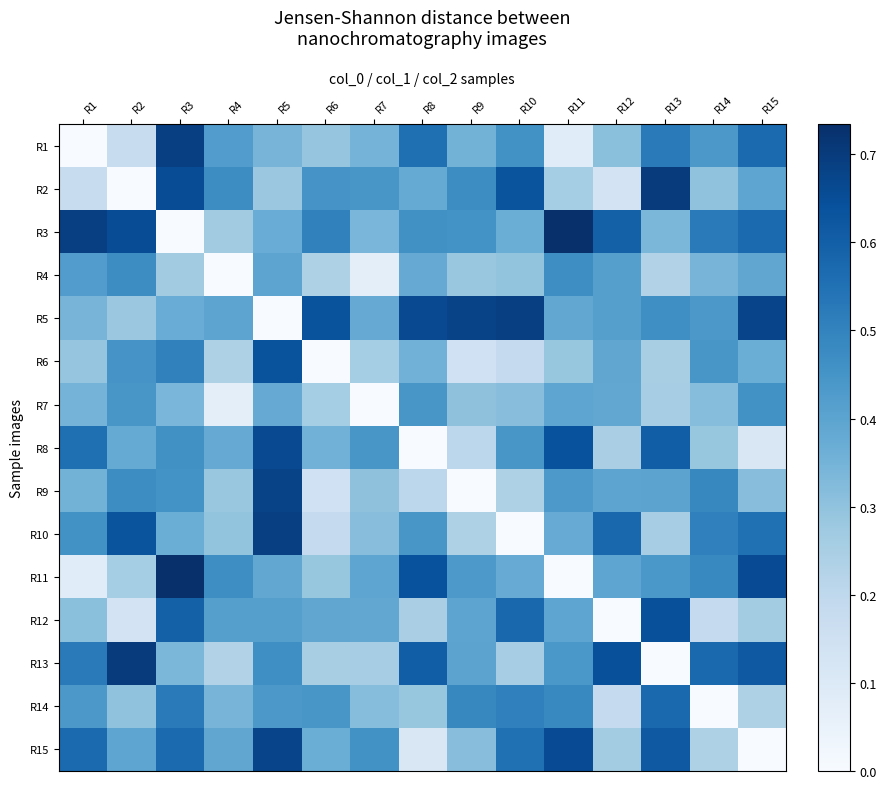

Reading left to right, transcribe all the data shown in this chart.

R1: R1=0.0	R2=0.2	R3=0.7	R4=0.4	R5=0.3	R6=0.3	R7=0.3	R8=0.6	R9=0.4	R10=0.5	R11=0.1	R12=0.3	R13=0.5	R14=0.4	R15=0.6
R2: R1=0.2	R2=0.0	R3=0.7	R4=0.5	R5=0.3	R6=0.4	R7=0.4	R8=0.4	R9=0.5	R10=0.6	R11=0.3	R12=0.1	R13=0.7	R14=0.3	R15=0.4
R3: R1=0.7	R2=0.7	R3=0.0	R4=0.3	R5=0.4	R6=0.5	R7=0.3	R8=0.5	R9=0.5	R10=0.4	R11=0.7	R12=0.6	R13=0.3	R14=0.5	R15=0.6
R4: R1=0.4	R2=0.5	R3=0.3	R4=0.0	R5=0.4	R6=0.2	R7=0.1	R8=0.4	R9=0.3	R10=0.3	R11=0.5	R12=0.4	R13=0.2	R14=0.3	R15=0.4
R5: R1=0.3	R2=0.3	R3=0.4	R4=0.4	R5=0.0	R6=0.6	R7=0.4	R8=0.7	R9=0.7	R10=0.7	R11=0.4	R12=0.4	R13=0.5	R14=0.4	R15=0.7
R6: R1=0.3	R2=0.4	R3=0.5	R4=0.2	R5=0.6	R6=0.0	R7=0.3	R8=0.4	R9=0.1	R10=0.2	R11=0.3	R12=0.4	R13=0.3	R14=0.4	R15=0.4
R7: R1=0.3	R2=0.4	R3=0.3	R4=0.1	R5=0.4	R6=0.3	R7=0.0	R8=0.4	R9=0.3	R10=0.3	R11=0.4	R12=0.4	R13=0.3	R14=0.3	R15=0.5
R8: R1=0.6	R2=0.4	R3=0.5	R4=0.4	R5=0.7	R6=0.4	R7=0.4	R8=0.0	R9=0.2	R10=0.4	R11=0.6	R12=0.2	R13=0.6	R14=0.3	R15=0.1
R9: R1=0.4	R2=0.5	R3=0.5	R4=0.3	R5=0.7	R6=0.1	R7=0.3	R8=0.2	R9=0.0	R10=0.2	R11=0.4	R12=0.4	R13=0.4	R14=0.5	R15=0.3
R10: R1=0.5	R2=0.6	R3=0.4	R4=0.3	R5=0.7	R6=0.2	R7=0.3	R8=0.4	R9=0.2	R10=0.0	R11=0.4	R12=0.6	R13=0.3	R14=0.5	R15=0.6
R11: R1=0.1	R2=0.3	R3=0.7	R4=0.5	R5=0.4	R6=0.3	R7=0.4	R8=0.6	R9=0.4	R10=0.4	R11=0.0	R12=0.4	R13=0.4	R14=0.5	R15=0.7
R12: R1=0.3	R2=0.1	R3=0.6	R4=0.4	R5=0.4	R6=0.4	R7=0.4	R8=0.2	R9=0.4	R10=0.6	R11=0.4	R12=0.0	R13=0.6	R14=0.2	R15=0.3
R13: R1=0.5	R2=0.7	R3=0.3	R4=0.2	R5=0.5	R6=0.3	R7=0.3	R8=0.6	R9=0.4	R10=0.3	R11=0.4	R12=0.6	R13=0.0	R14=0.6	R15=0.6
R14: R1=0.4	R2=0.3	R3=0.5	R4=0.3	R5=0.4	R6=0.4	R7=0.3	R8=0.3	R9=0.5	R10=0.5	R11=0.5	R12=0.2	R13=0.6	R14=0.0	R15=0.2
R15: R1=0.6	R2=0.4	R3=0.6	R4=0.4	R5=0.7	R6=0.4	R7=0.5	R8=0.1	R9=0.3	R10=0.6	R11=0.7	R12=0.3	R13=0.6	R14=0.2	R15=0.0